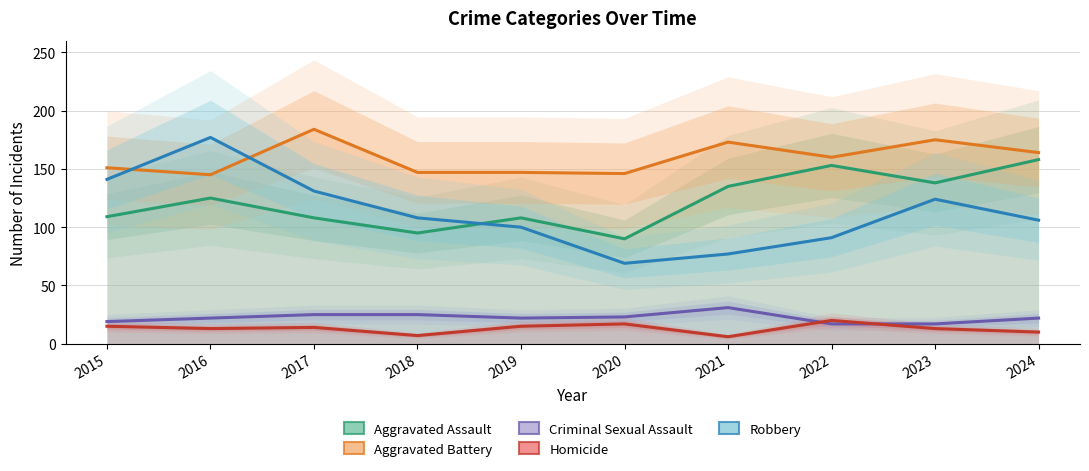

Which has a higher value, 2017 or 2016?

2016